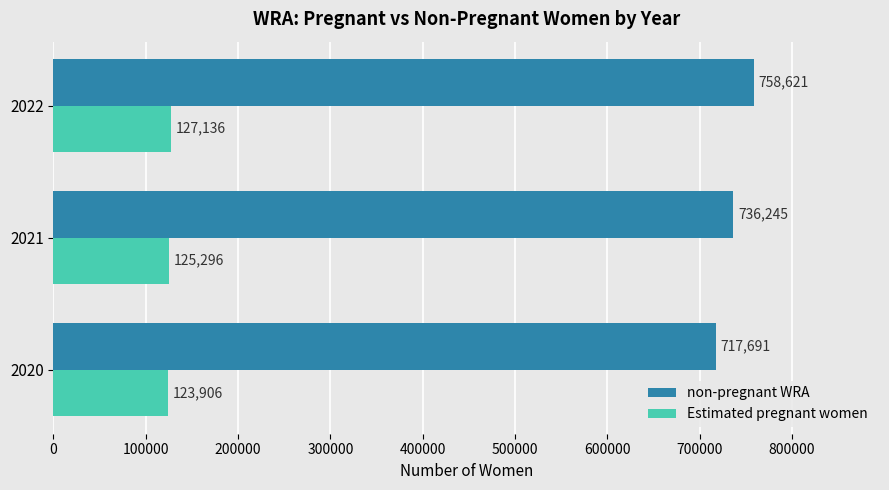

Which category has the highest value across all series?

2022